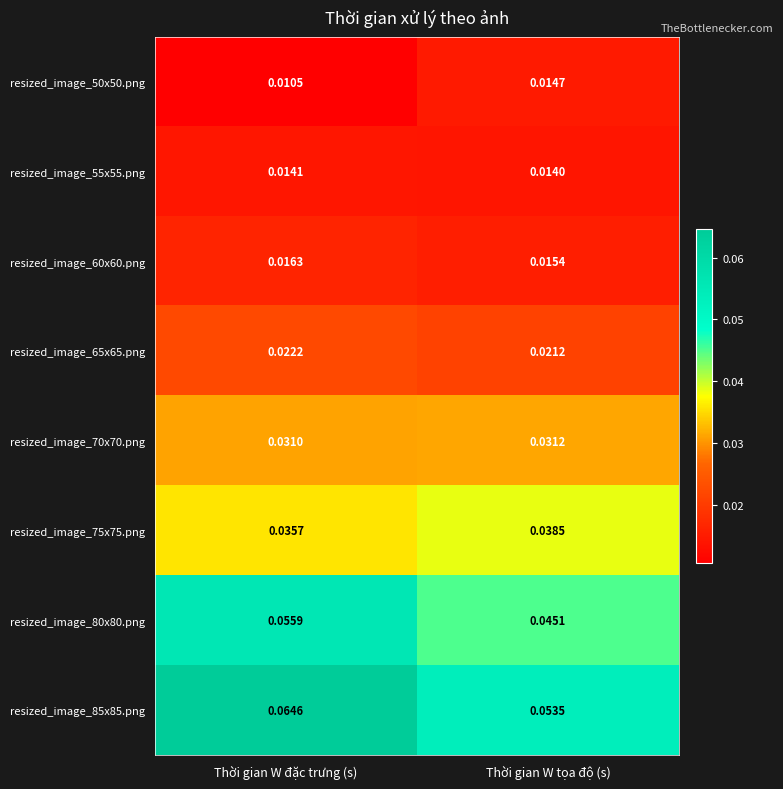

Which series has the largest range (max minus min)?

resized_image_85x85.png